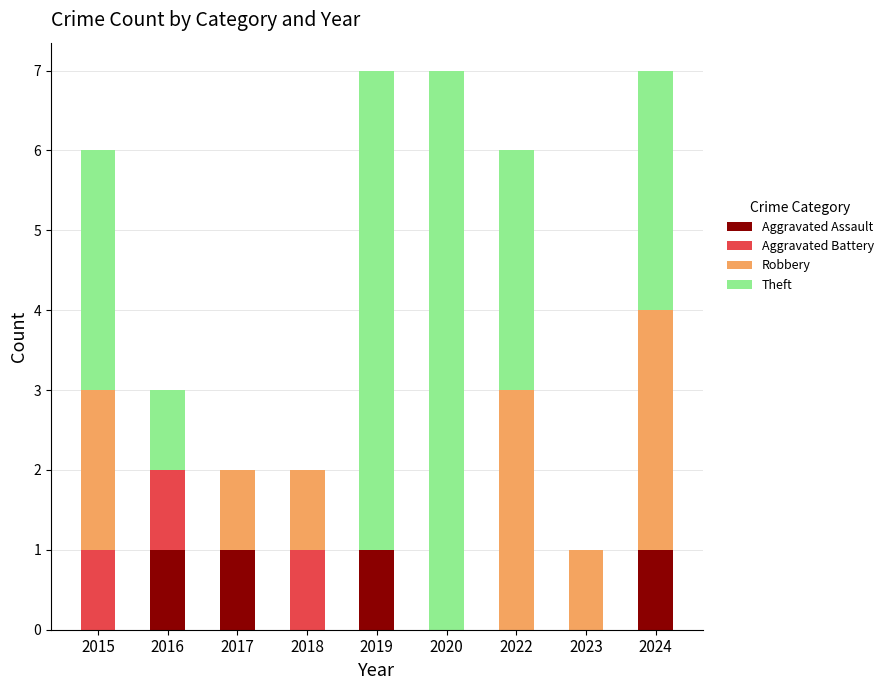

What is the total value across all series at 2015?

6